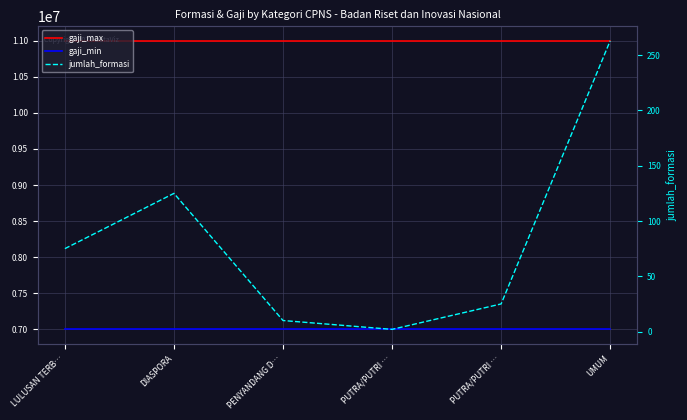

Which series has the largest total across all categories?

gaji_max